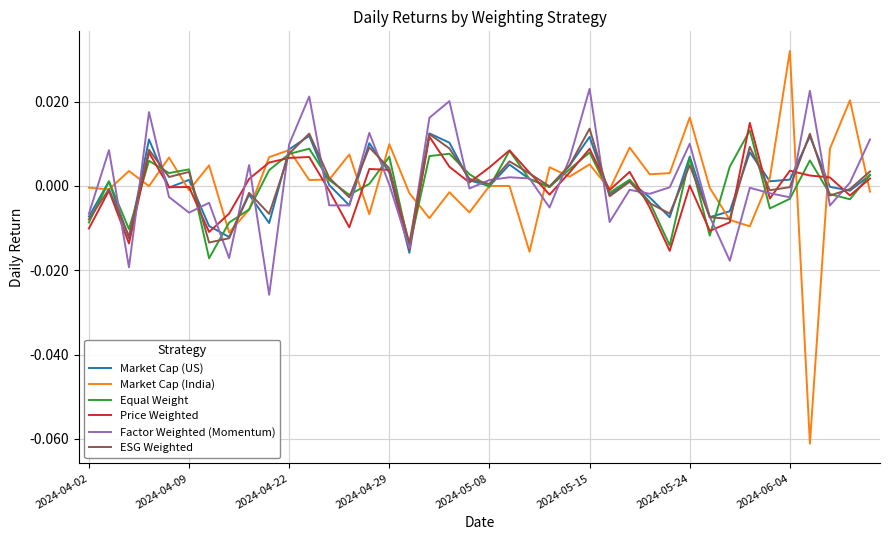

Which series has the widest spread of values?

Market Cap (India)